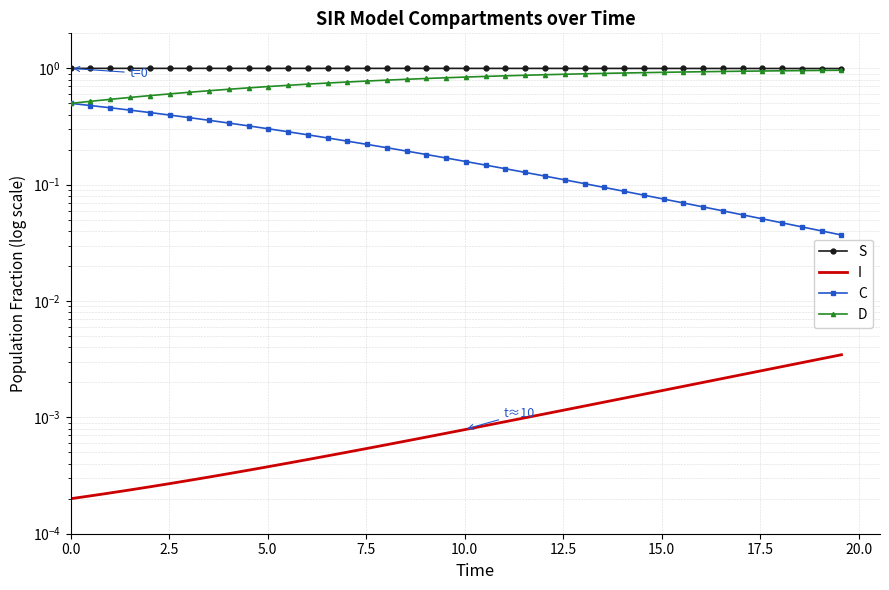

List the series in order of their overall mean, lowest first.

I, C, D, S